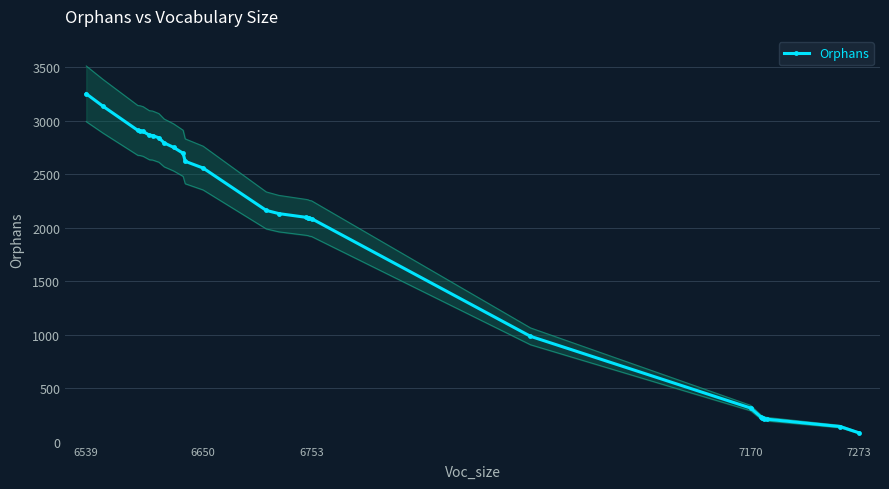

What is the maximum value for Orphans?

3253